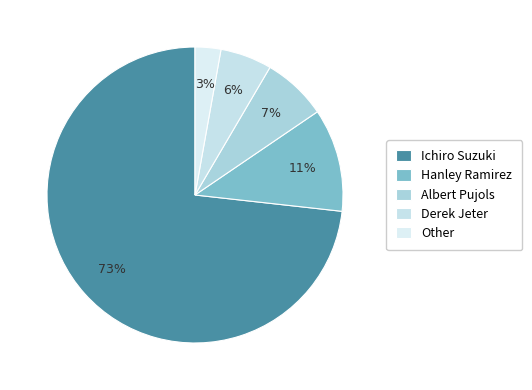

Does Hanley Ramirez account for over 50% of the chart?

No